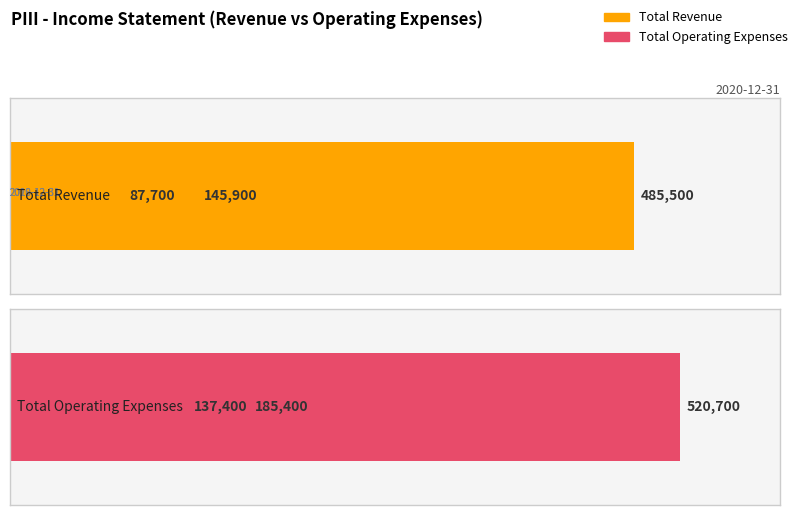

What is the difference between the maximum and second lowest values in the Total Operating Expenses series?

335300